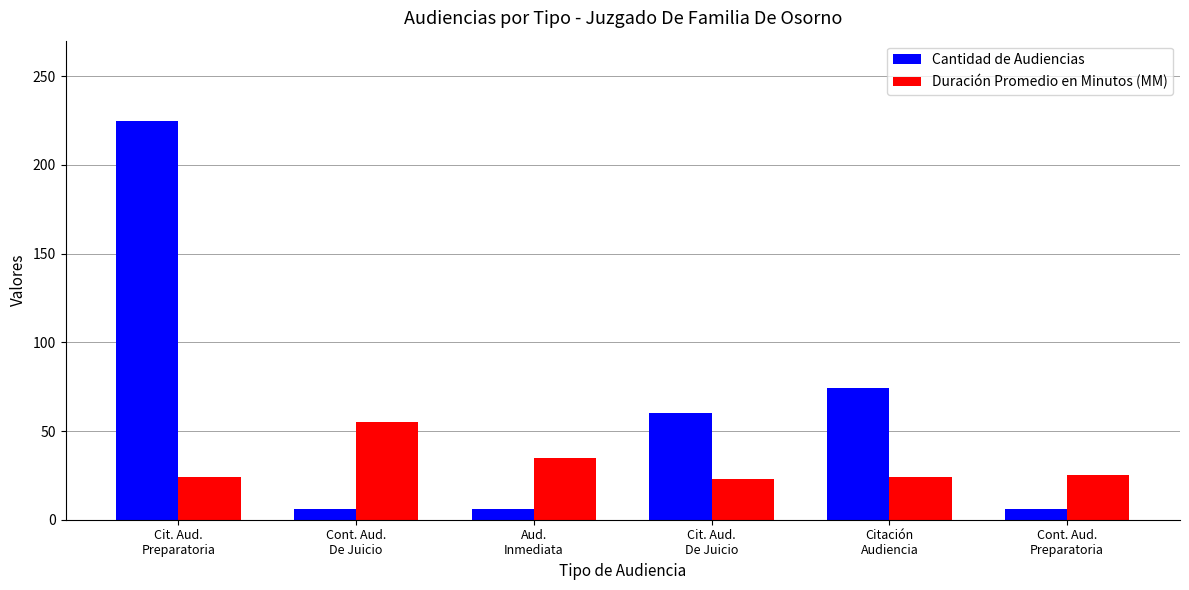

Read the Cantidad de Audiencias value at Cit. Aud.
De Juicio, to the nearest 50.

50